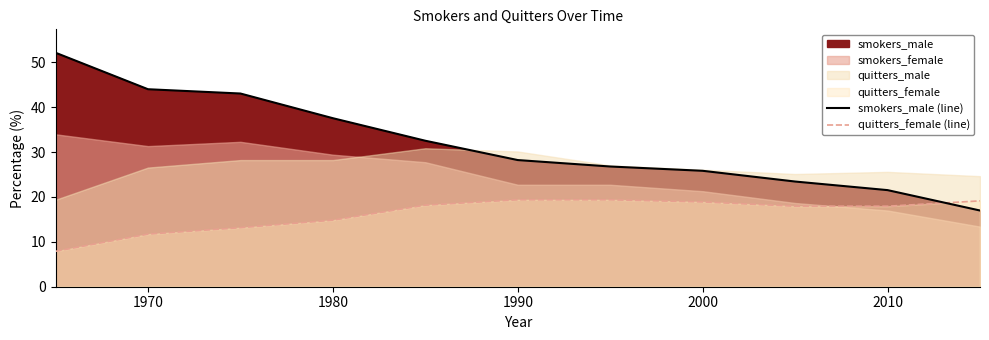

Which series ends up on top after the final intersection of smokers_male (line) and quitters_female (line)?

quitters_female (line)